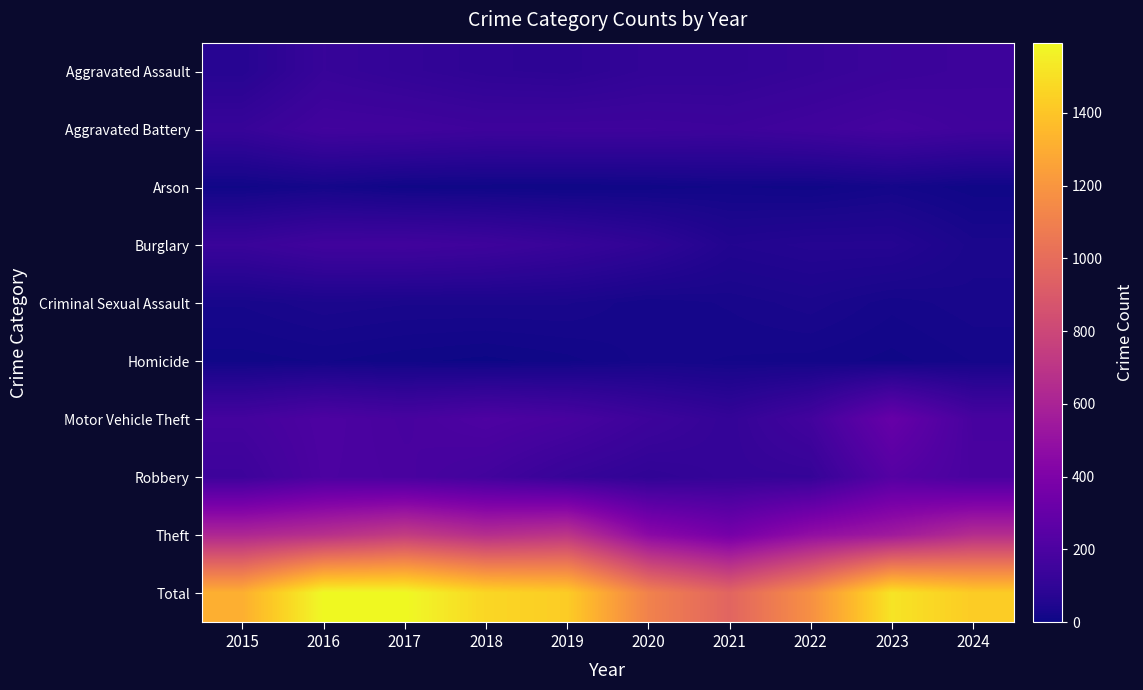

Which category has the highest value across all series?

2016